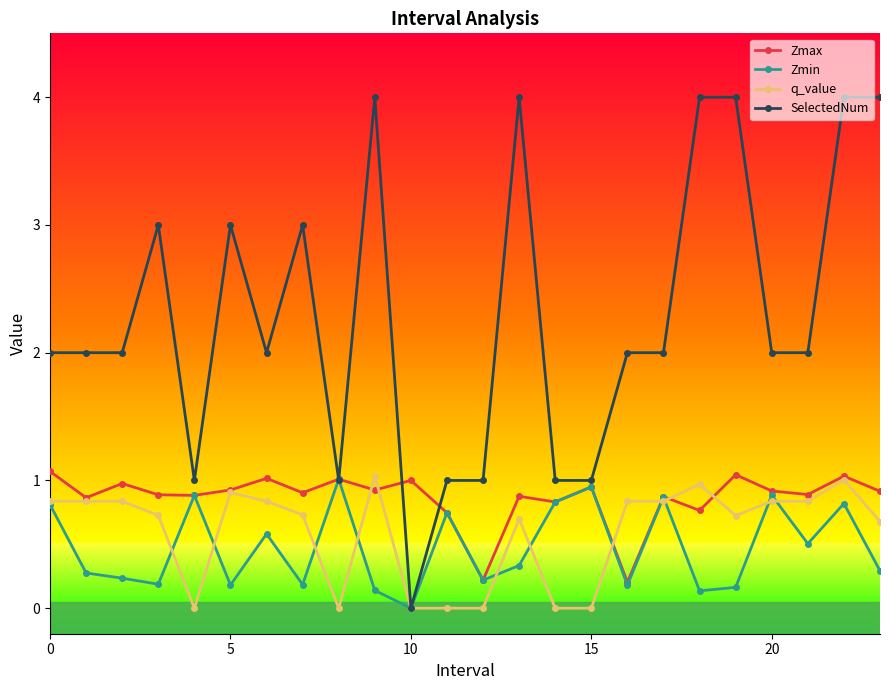

What is the value of the SelectedNum point at the 6th from the left?

3.0